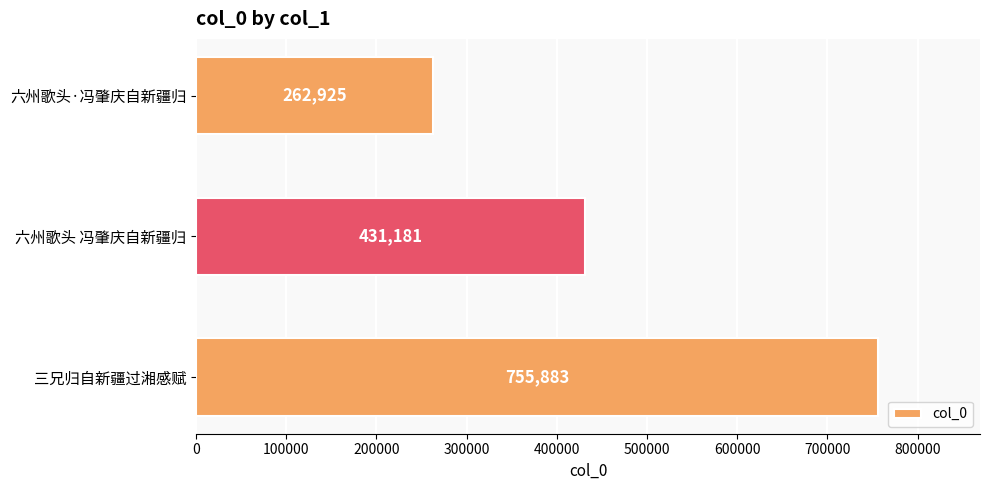

What is the label of the 2nd bar from the bottom?

六州歌头 冯肇庆自新疆归